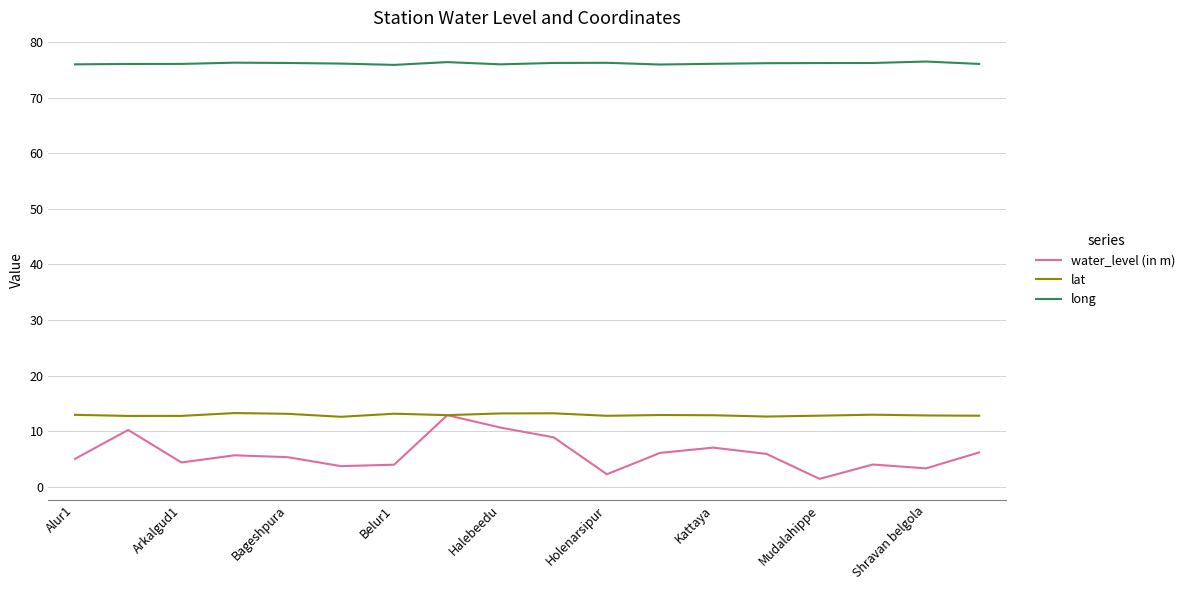

Which series has the largest range (max minus min)?

water_level (in m)